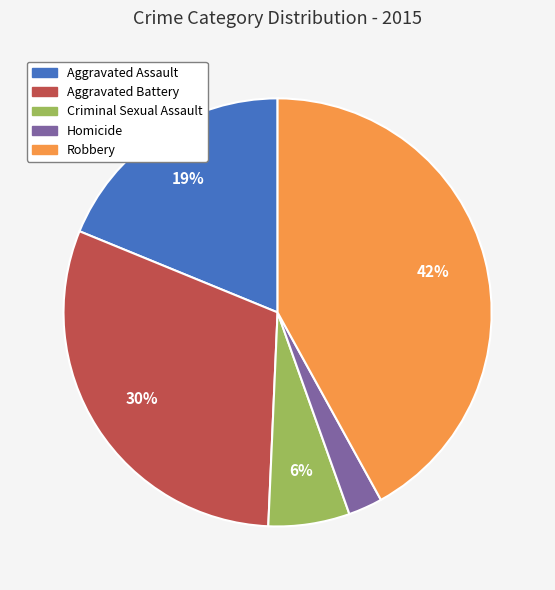

Between Robbery and Homicide, which is larger?

Robbery